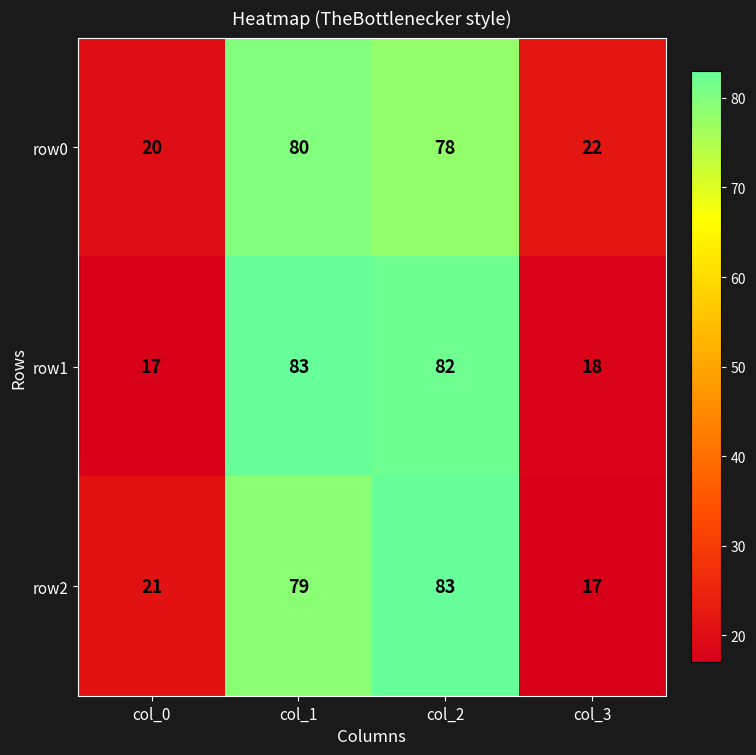

What is the greatest value displayed?

83